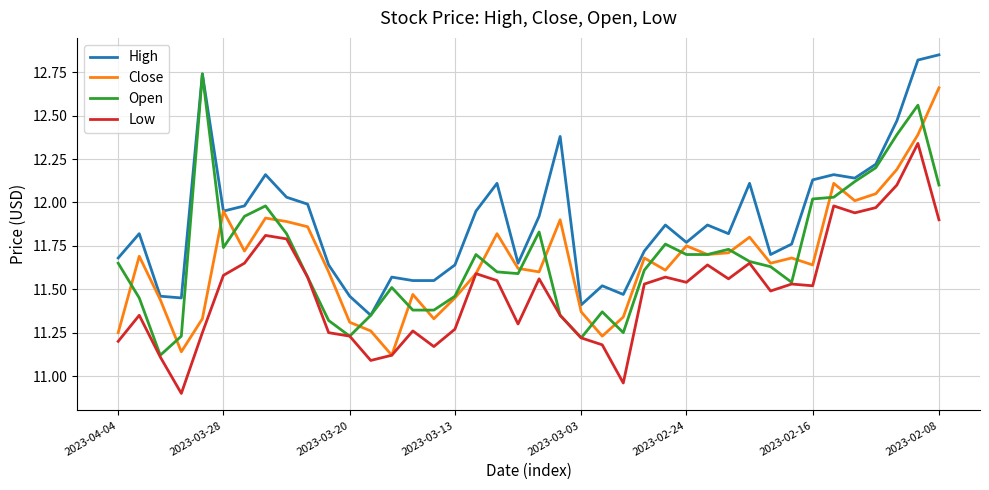

True or false: Low and High cross at least once.

False